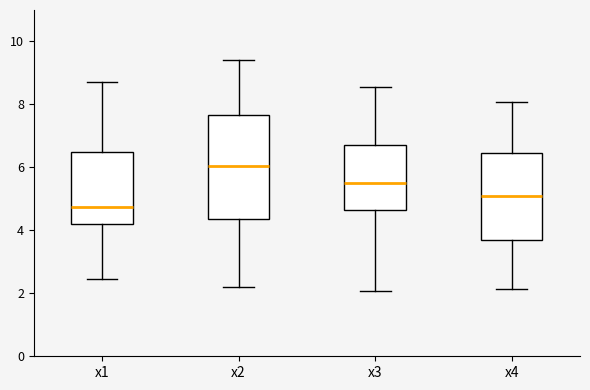

Which box has the lowest median line?

x1